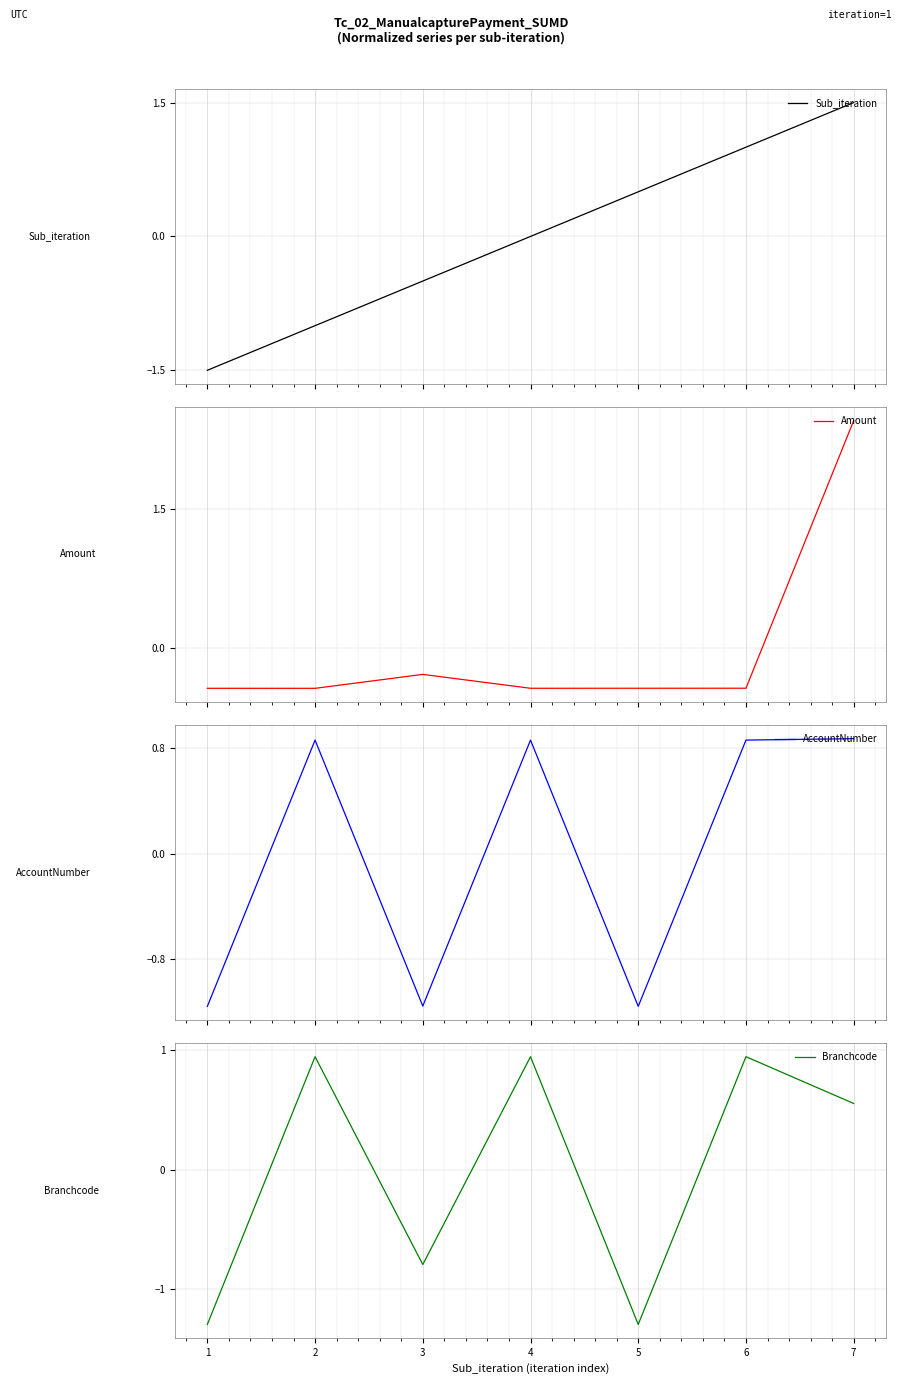

Which series has the largest total across all categories?

AccountNumber